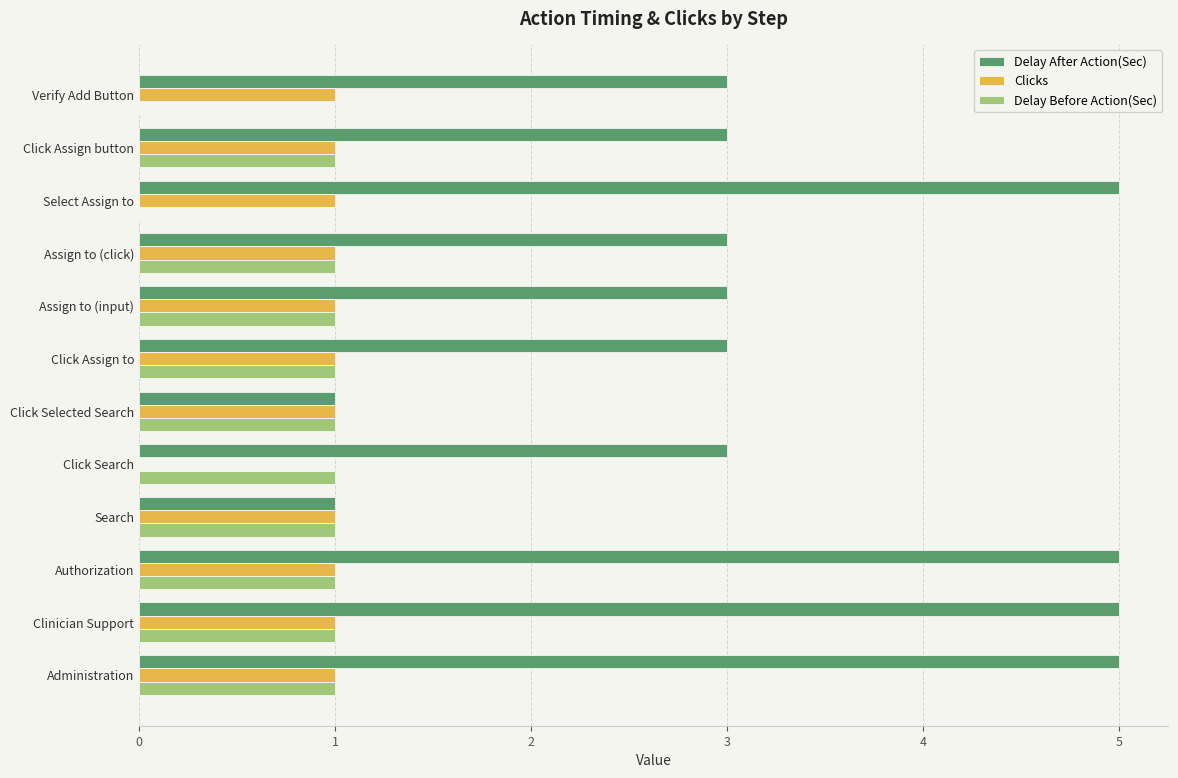

What is the approximate value of Delay After Action(Sec) at Verify Add Button?

3